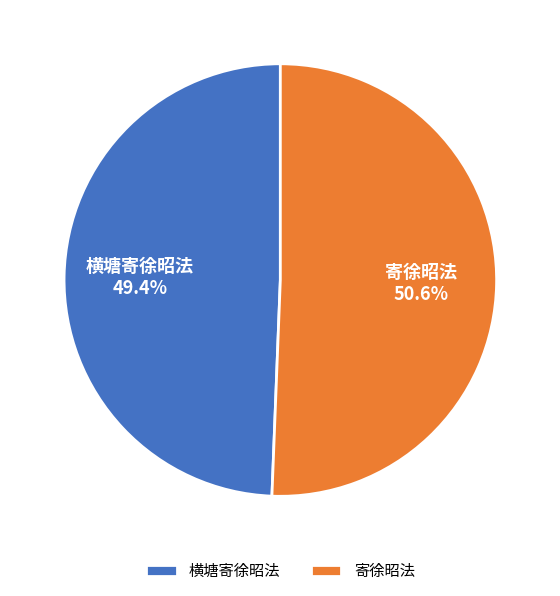

To the nearest percent, what portion does 寄徐昭法 represent?

51%